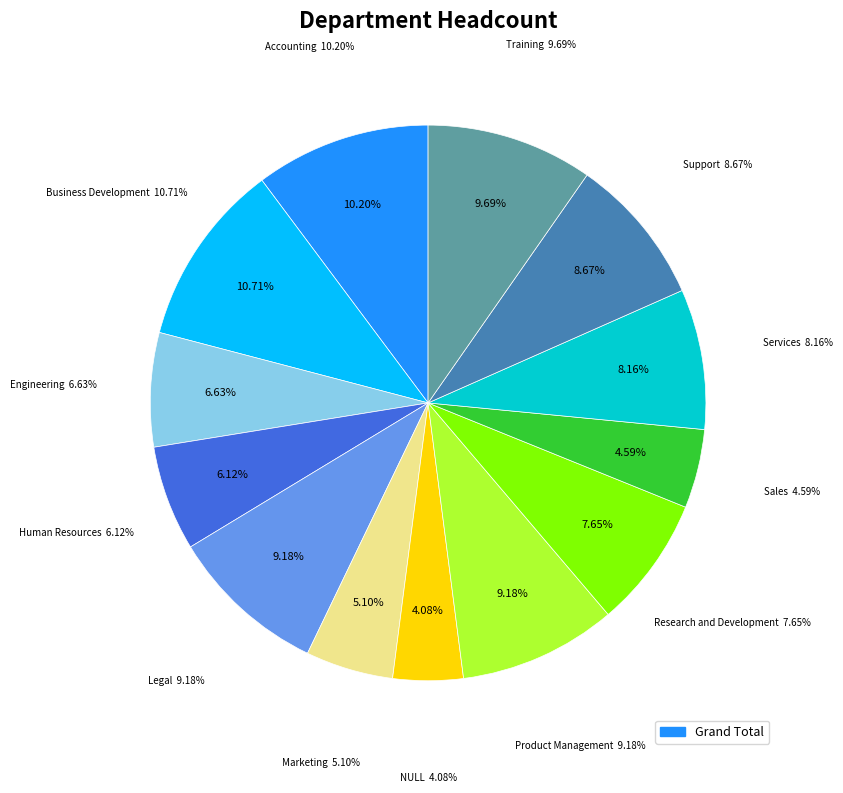

What is the smallest slice in the pie chart?

NULL